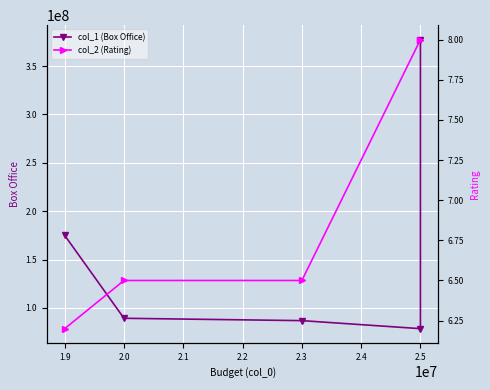

Is it true that col_1 (Box Office) equals 84369018.8 at 1.9?

False